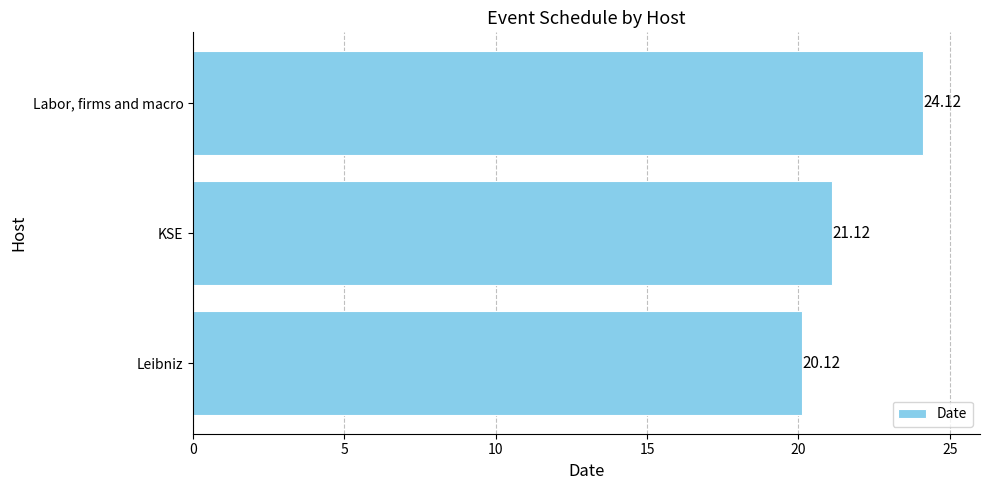

What is the minimum value shown in the chart?

20.1